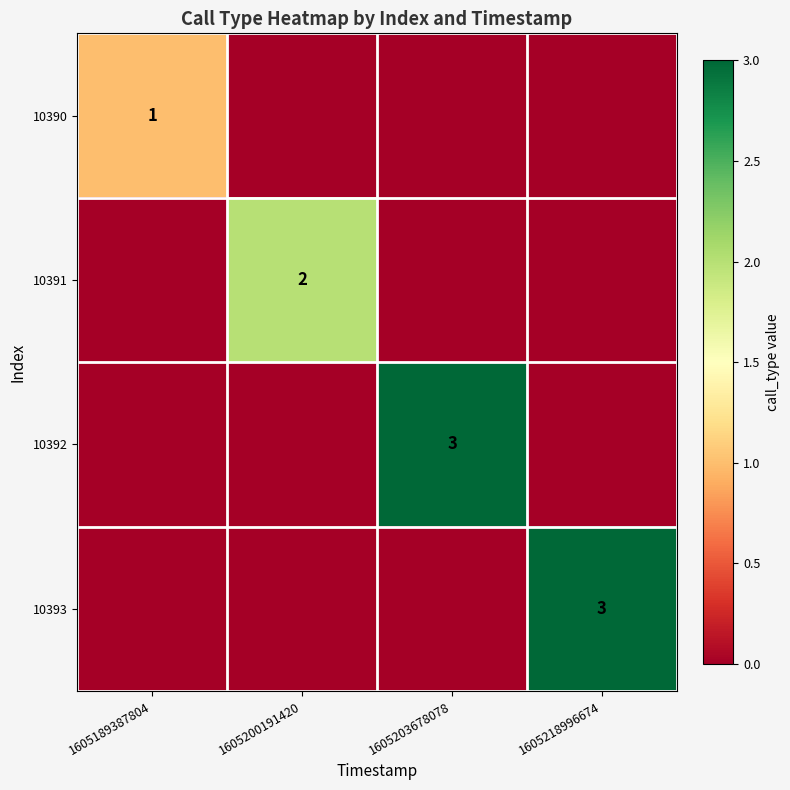

The value of 10393 at 1605218996674 is 5. True or false?

False